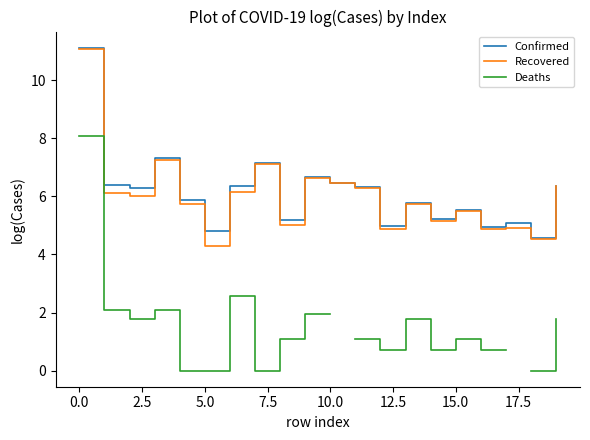

How many data points in Confirmed are less than 6?

10